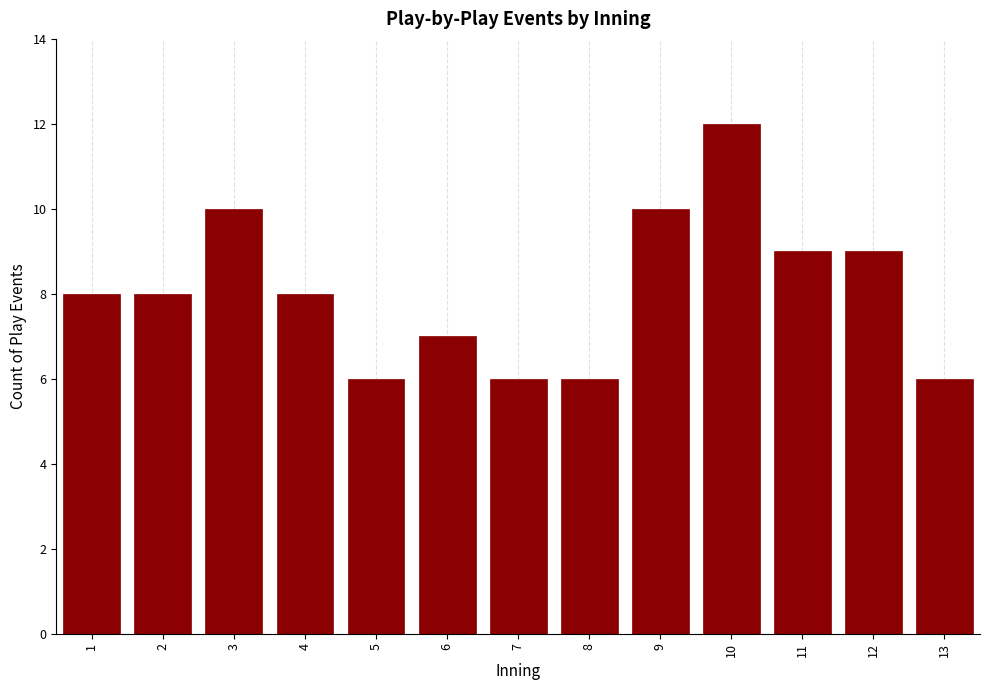

Reading right to left, what are all the values shown in this chart?

13=6	12=9	11=9	10=12	9=10	8=6	7=6	6=7	5=6	4=8	3=10	2=8	1=8